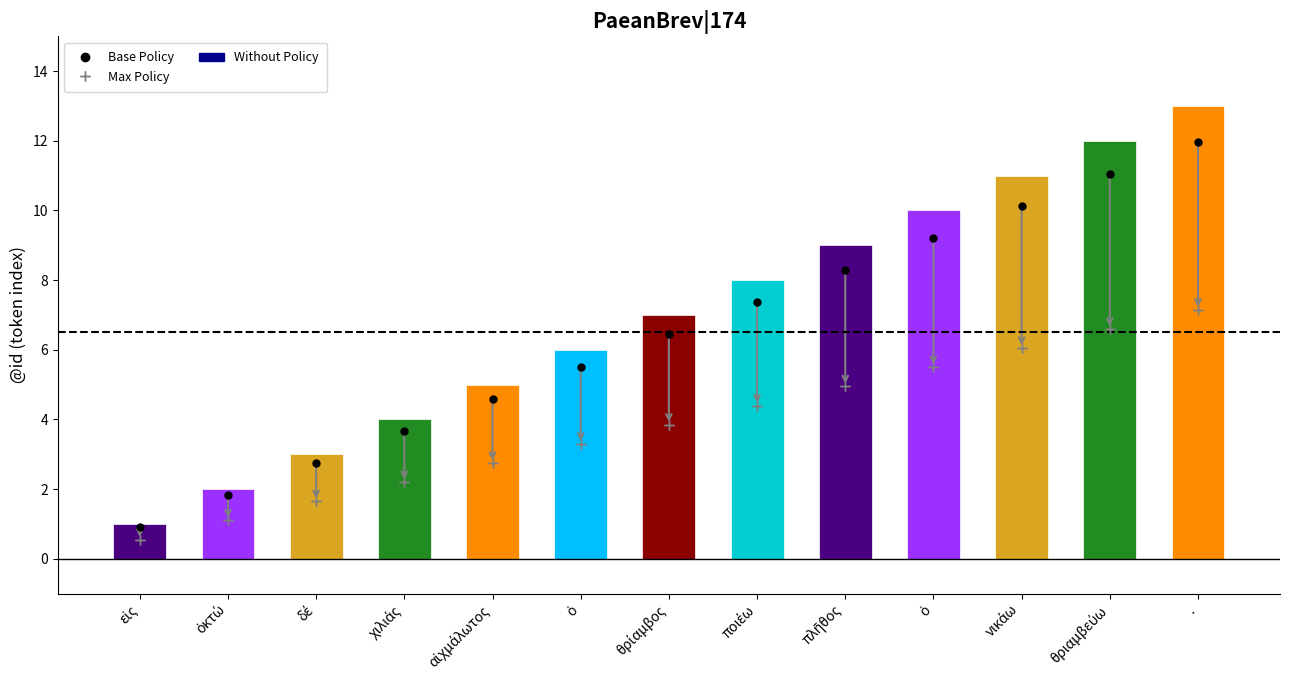

What is the maximum value shown in the chart?

13